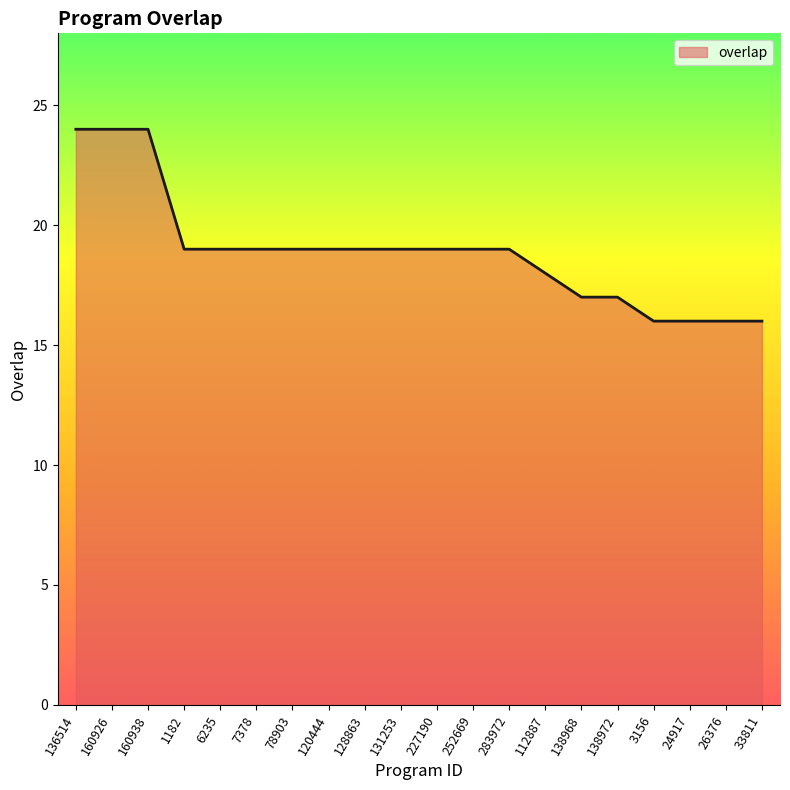

What value does the data have at 33811?

16